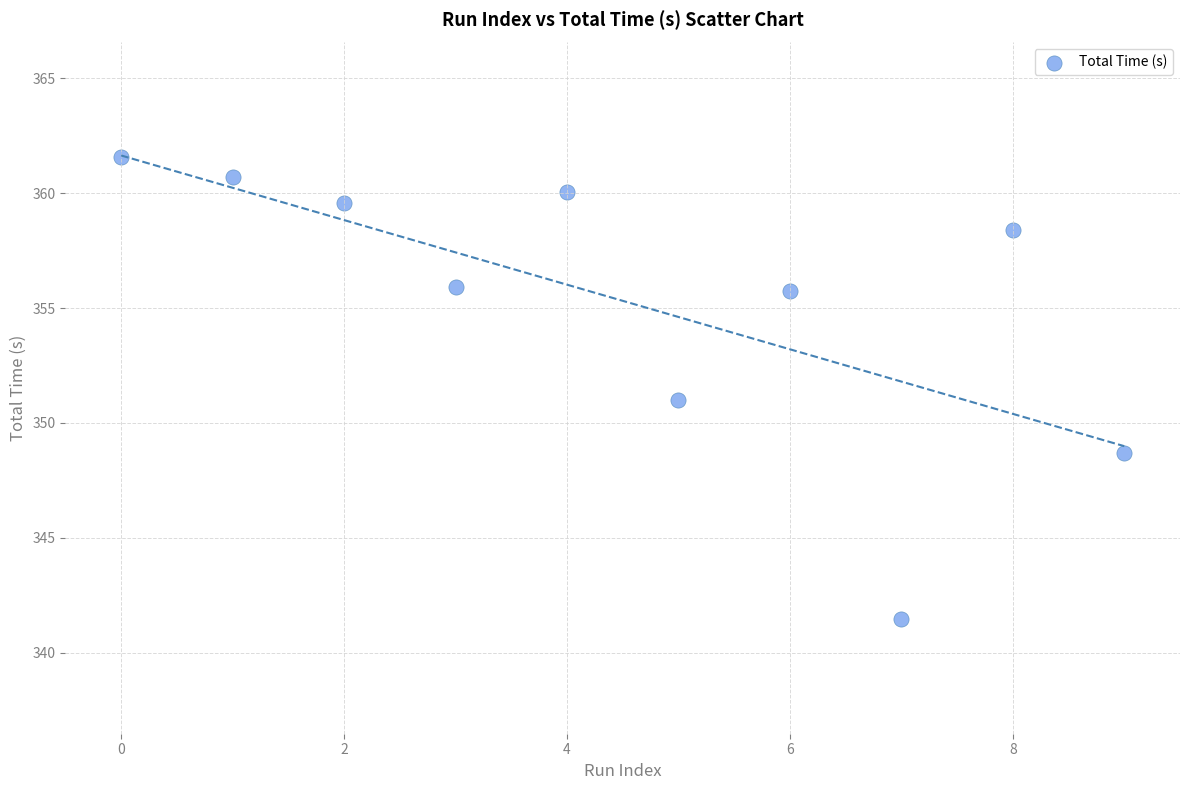

What is the range of Y values (max minus min)?

20.1